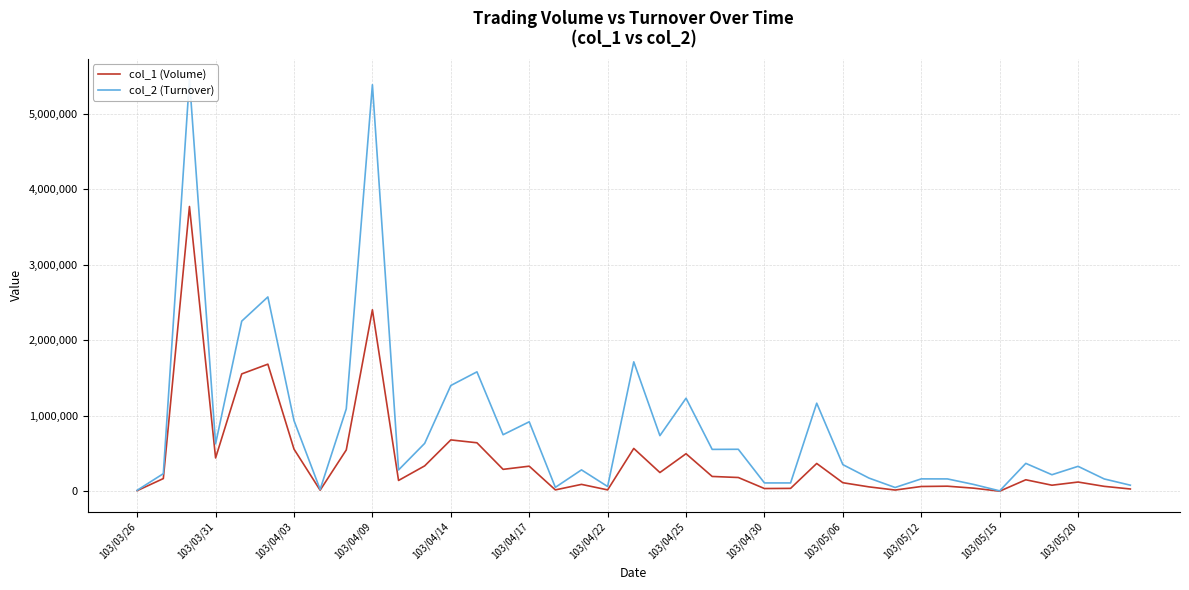

True or false: col_2 (Turnover) and col_1 (Volume) intersect in this chart.

False